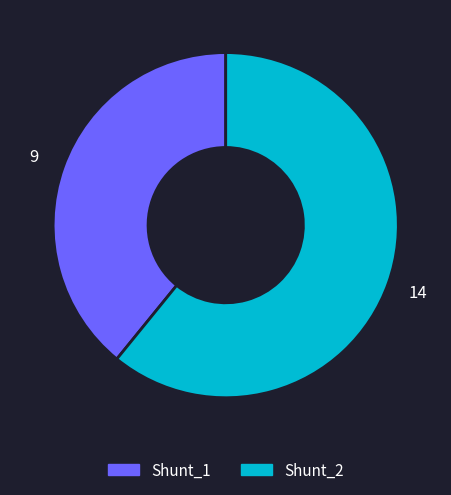

Does any single category account for the majority?

Yes